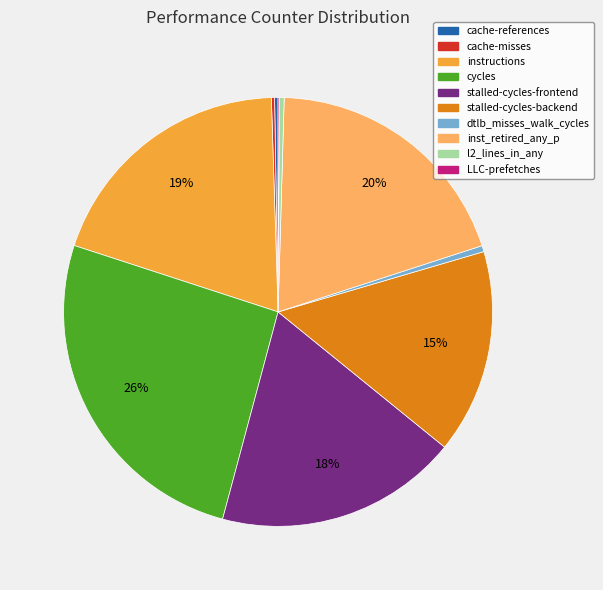

What is the largest slice in the pie chart?

cycles